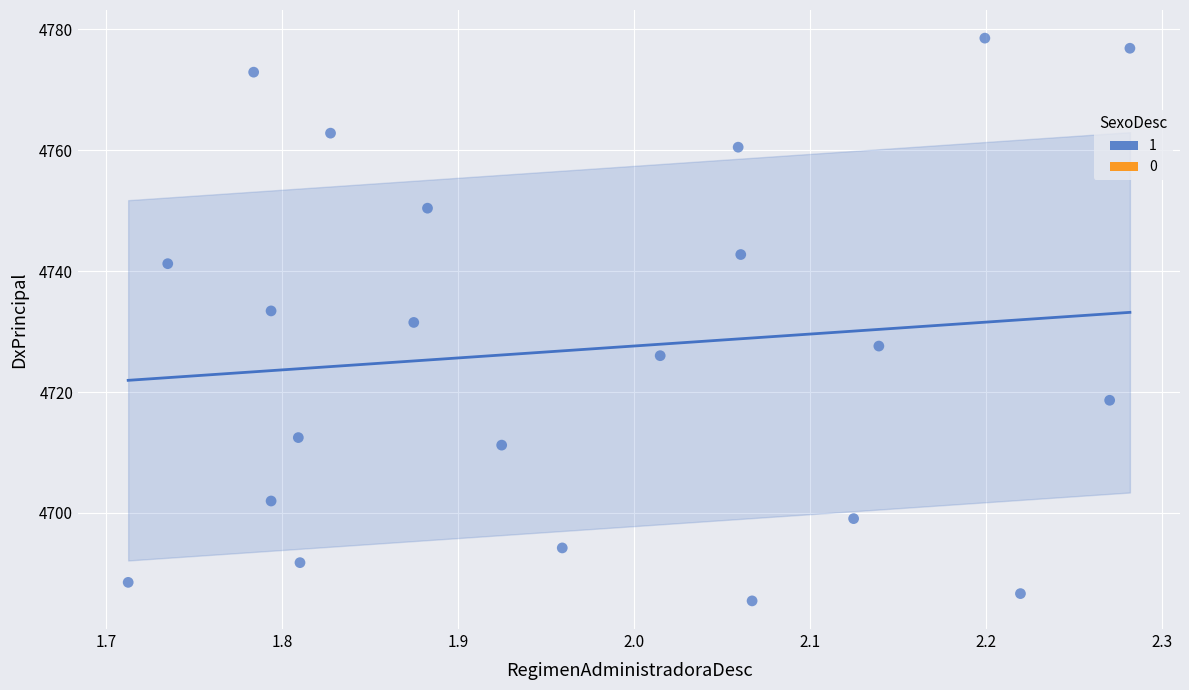

What is the range of X values (max minus min)?

0.6